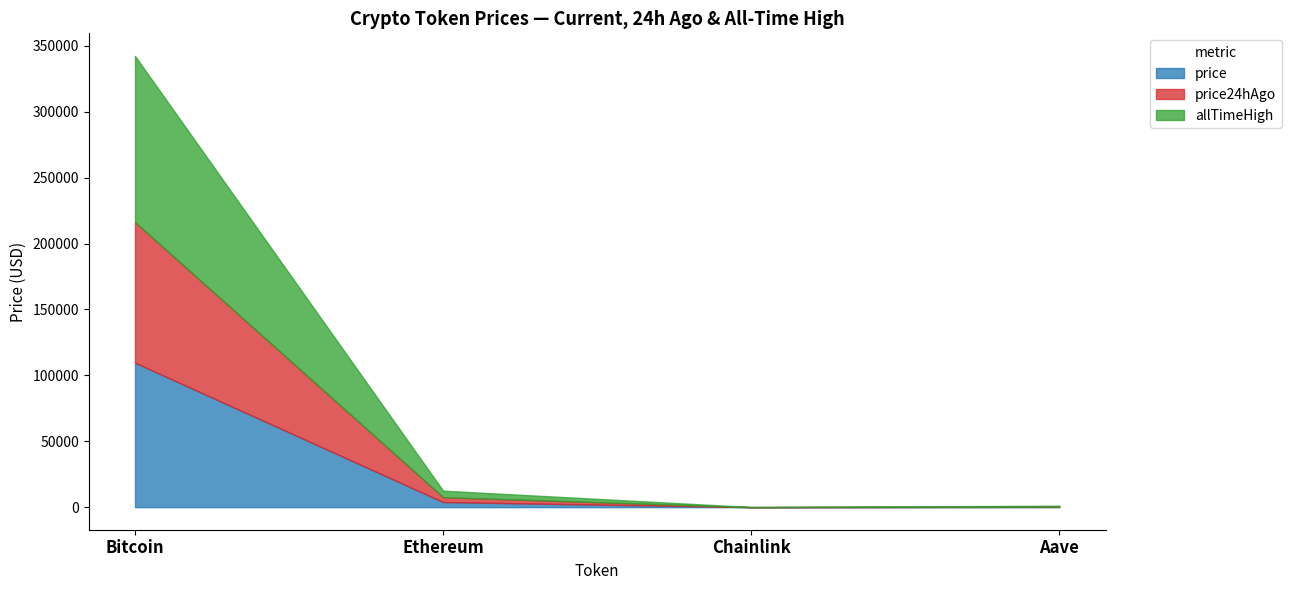

True or false: allTimeHigh and price cross at least once.

False